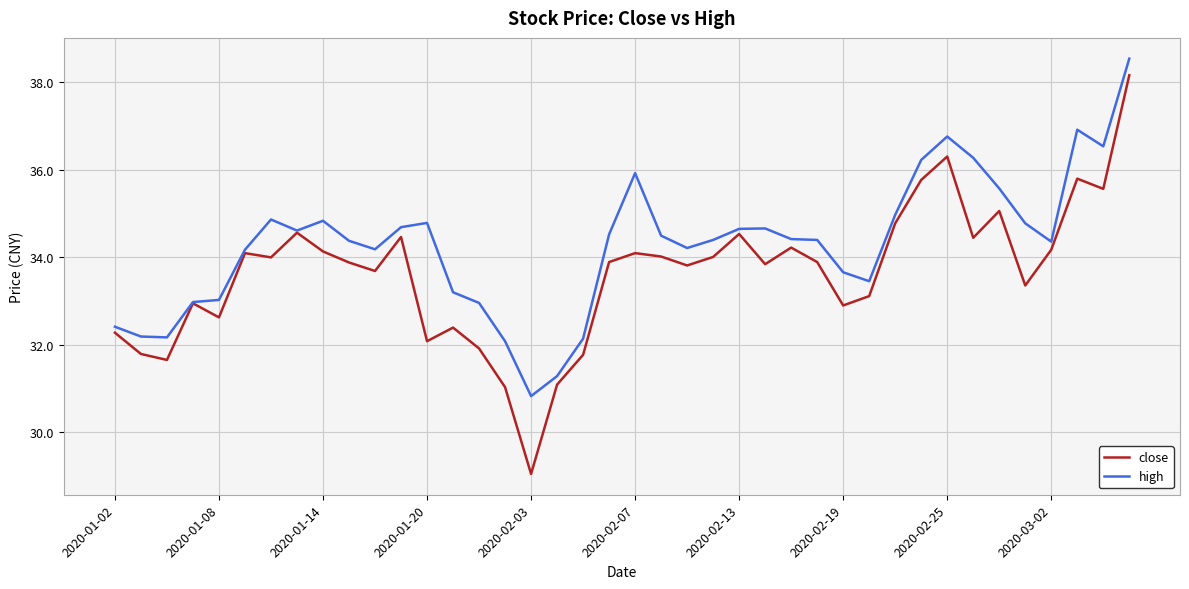

Which series has the largest total across all categories?

high